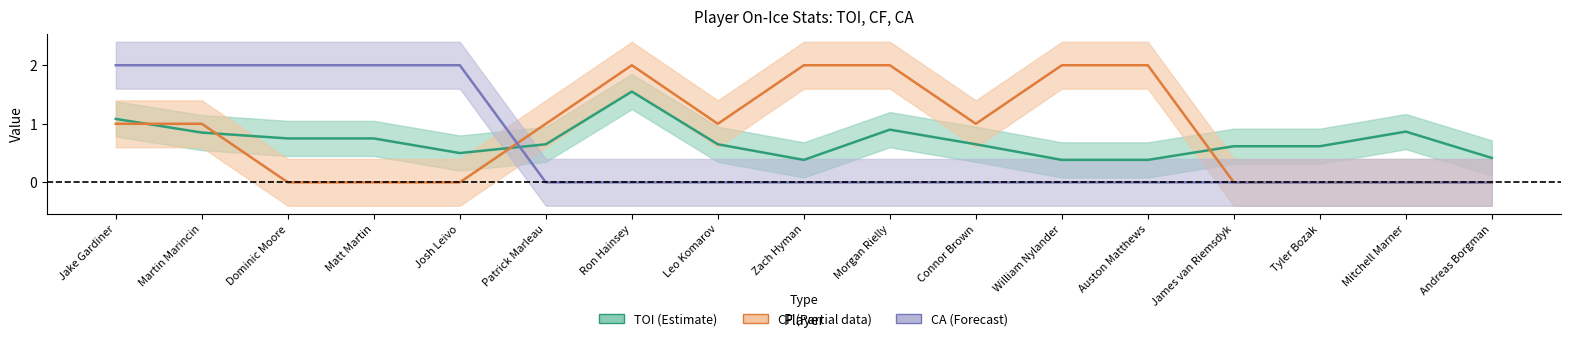

The CA series shows 0.0 at Auston Matthews. True or false?

True